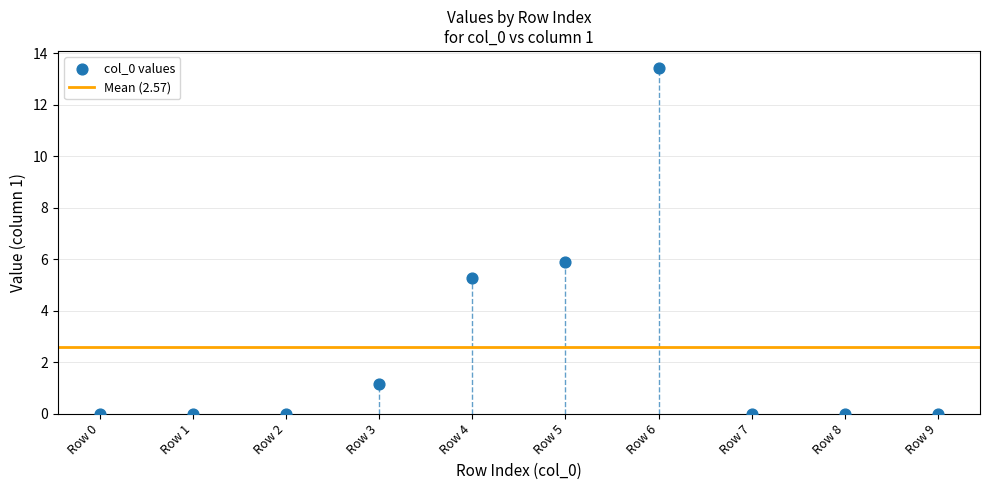

What is the range of Y values (max minus min)?

13.4